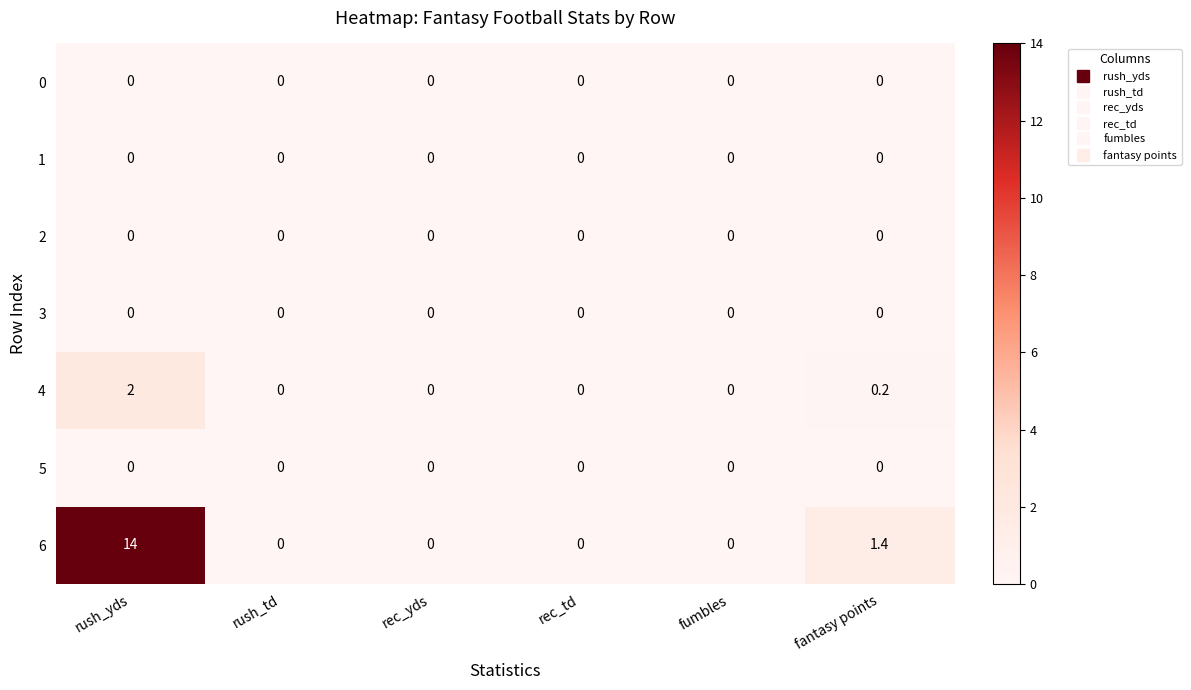

The 6 series shows 0.0 at rec_yds. True or false?

True